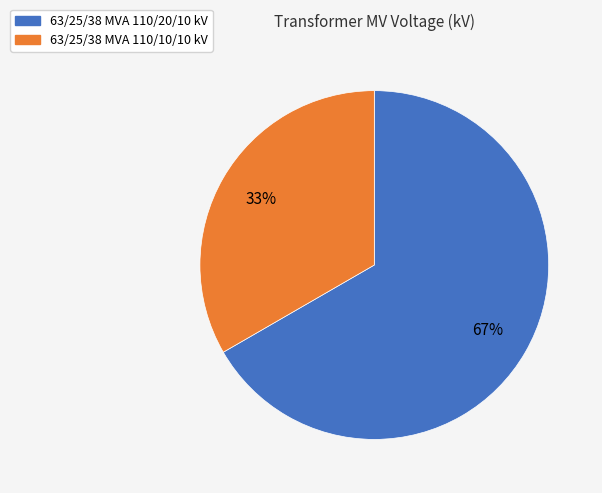

Rank the categories by value from highest to lowest.

63/25/38 MVA 110/20/10 kV, 63/25/38 MVA 110/10/10 kV